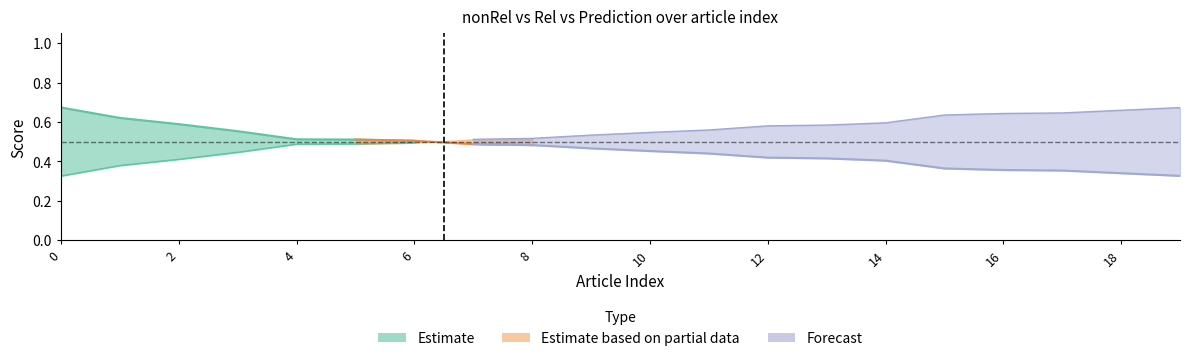

How many categories are shown in the chart?

20